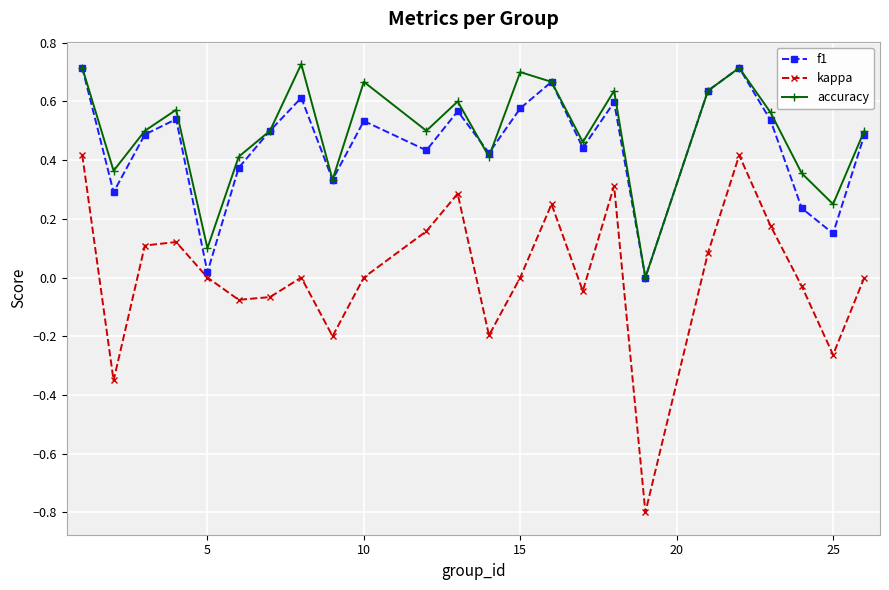

What is the lowest value of the kappa series?

-0.8